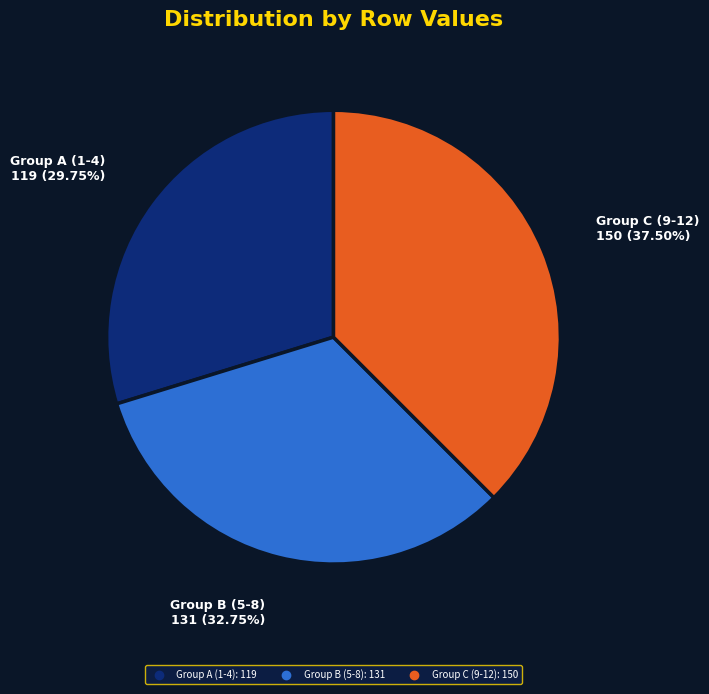

How many slices are in this pie chart?

3